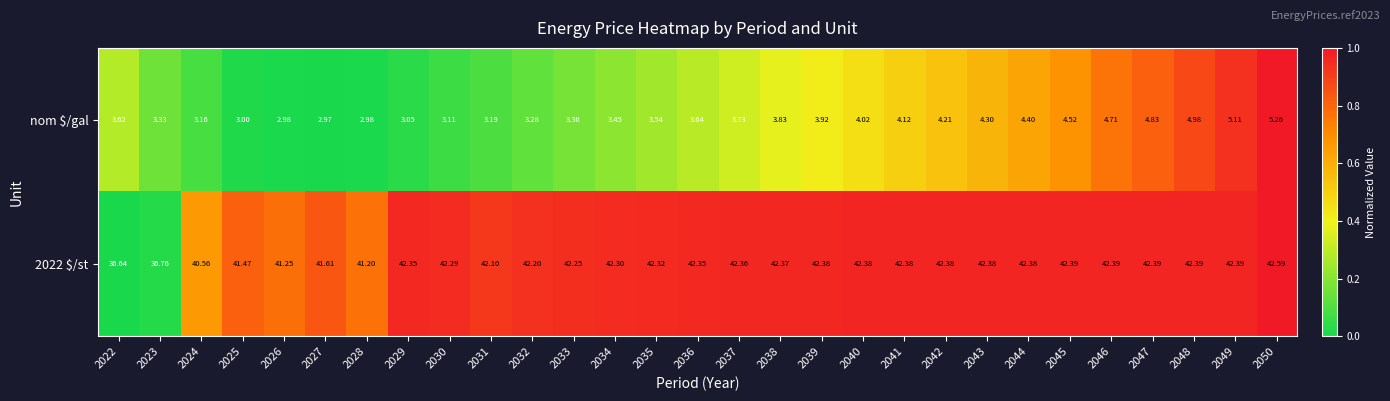

Reading right to left, list all the values displayed in this chart.

nom $/gal: 2050=5.3	2049=5.1	2048=5.0	2047=4.8	2046=4.7	2045=4.5	2044=4.4	2043=4.3	2042=4.2	2041=4.1	2040=4.0	2039=3.9	2038=3.8	2037=3.7	2036=3.6	2035=3.5	2034=3.5	2033=3.4	2032=3.3	2031=3.2	2030=3.1	2029=3.0	2028=3.0	2027=3.0	2026=3.0	2025=3.0	2024=3.2	2023=3.3	2022=3.6
2022 $/st: 2050=42.6	2049=42.4	2048=42.4	2047=42.4	2046=42.4	2045=42.4	2044=42.4	2043=42.4	2042=42.4	2041=42.4	2040=42.4	2039=42.4	2038=42.4	2037=42.4	2036=42.4	2035=42.3	2034=42.3	2033=42.2	2032=42.2	2031=42.1	2030=42.3	2029=42.4	2028=41.2	2027=41.6	2026=41.2	2025=41.5	2024=40.6	2023=36.8	2022=36.6